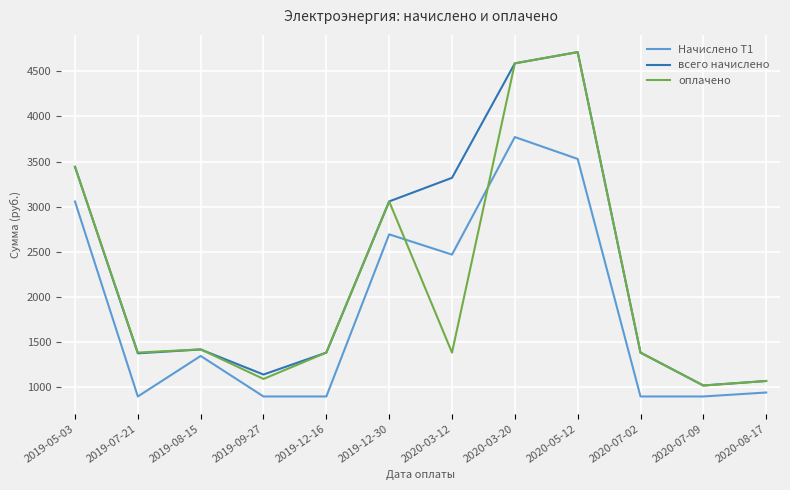

What is the greatest value displayed?

4712.6